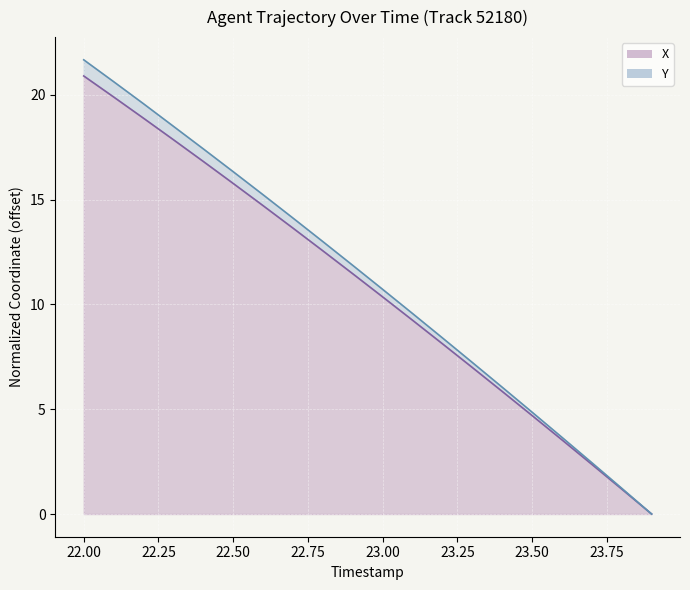

How many values in the Y series exceed 11?

10